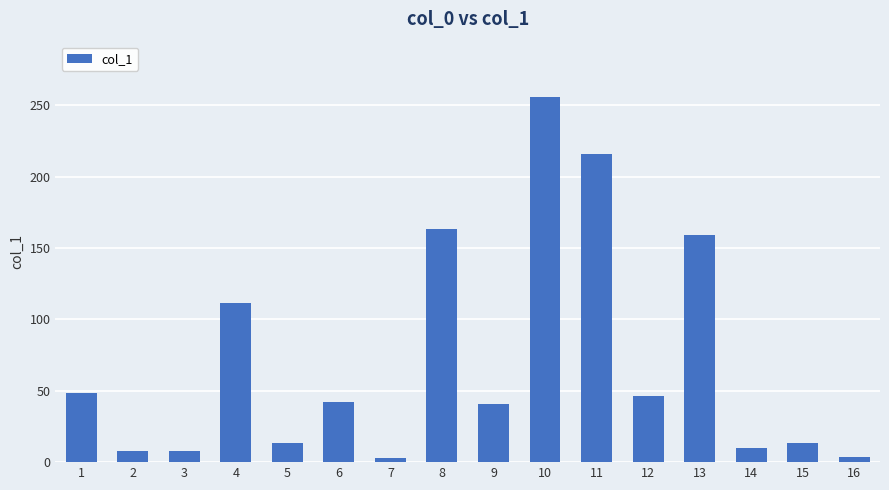

What is the smallest value displayed?

3.0